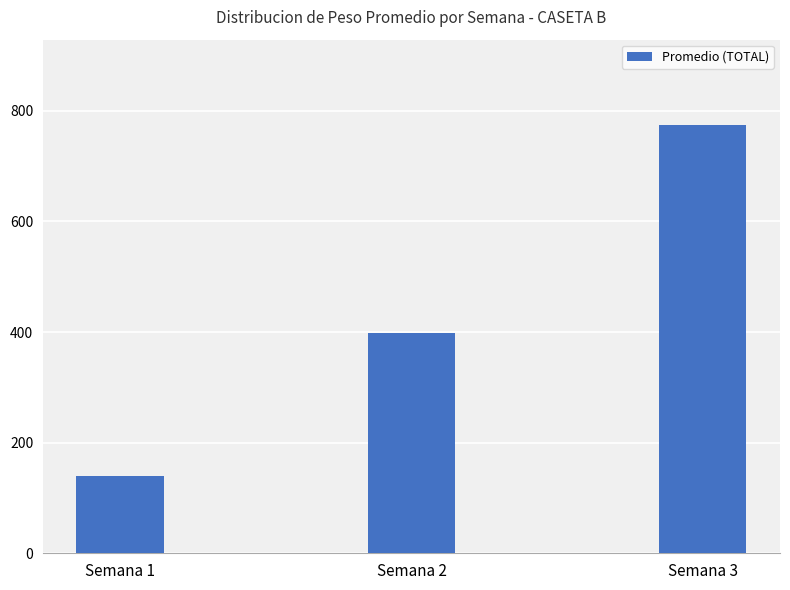

What is the average value?

437.6